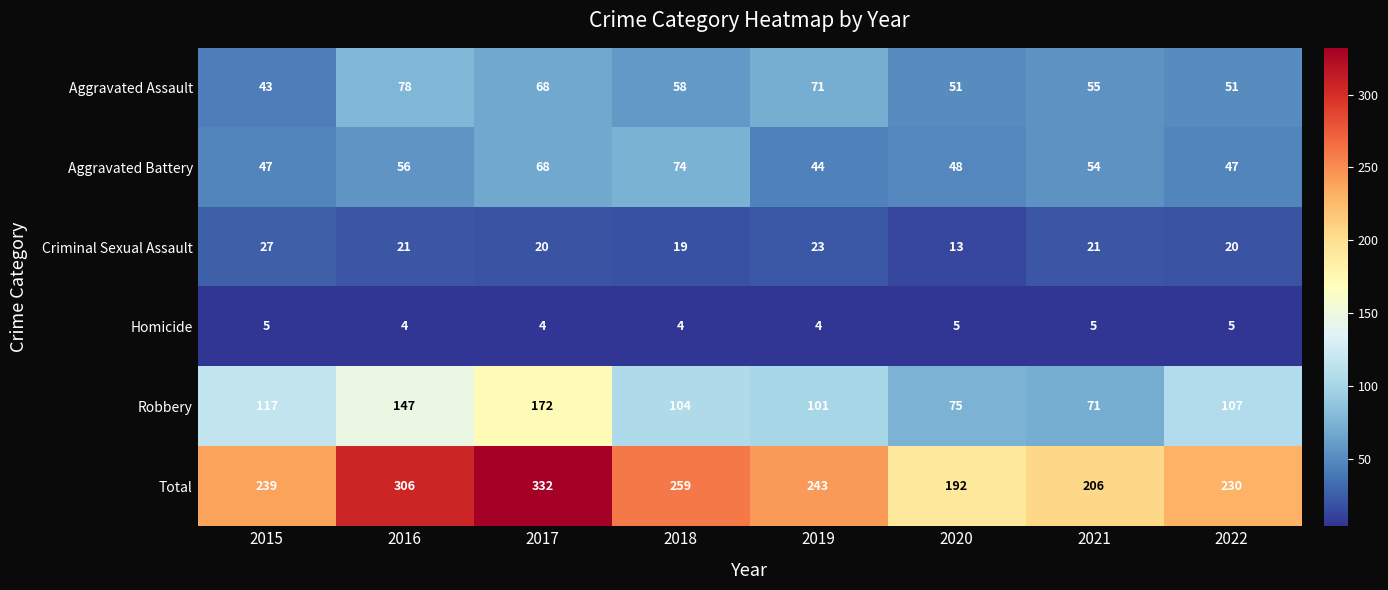

True or false: Robbery has a value of 194 at 2016.

False